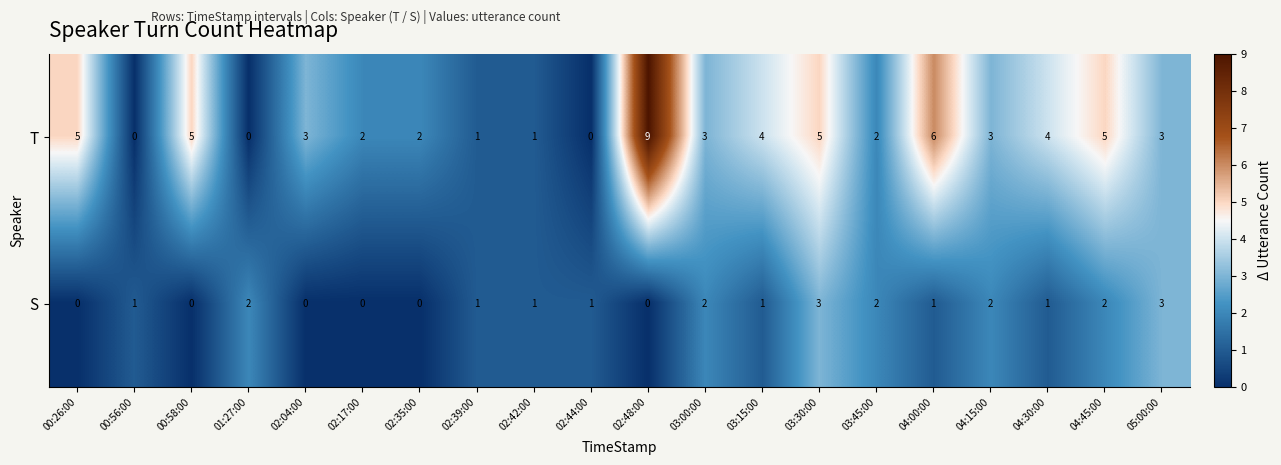

Which series has the largest range (max minus min)?

T